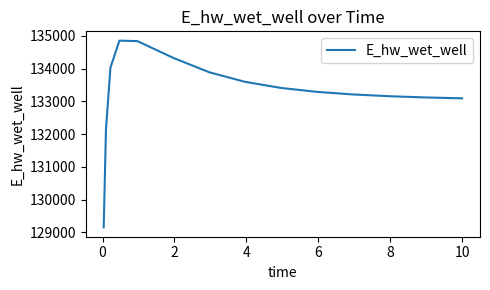

What is the sum of all values?

1999242.9